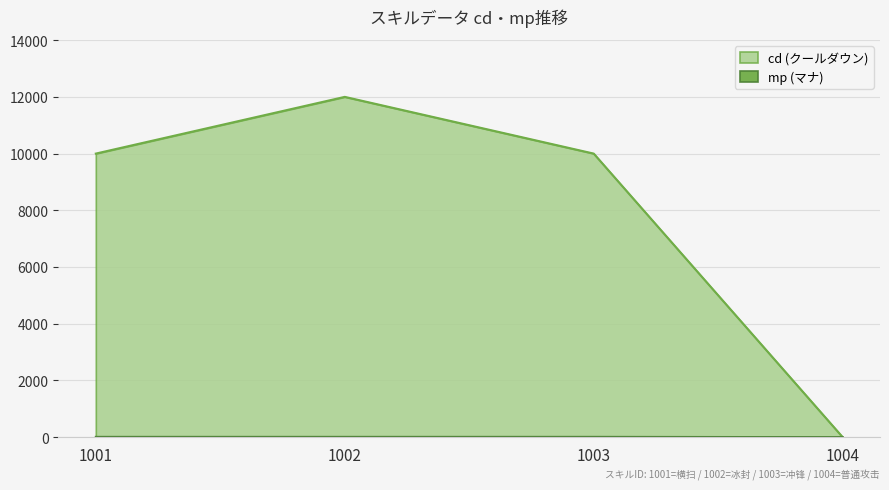

What is the difference between the highest and lowest values at 1001?

9990